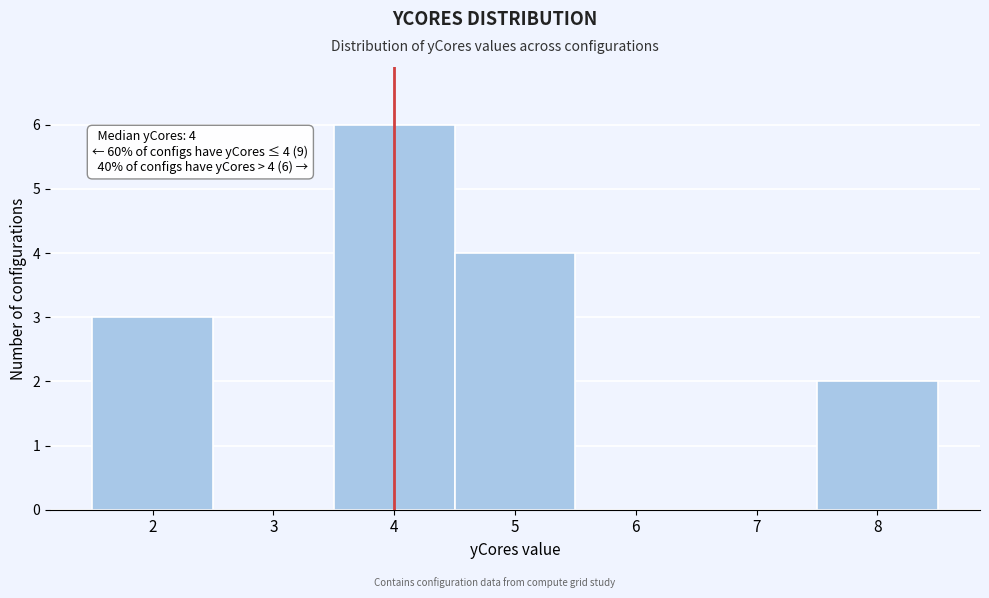

Over which range of the x-axis is the bar tallest?

3.5 to 4.5